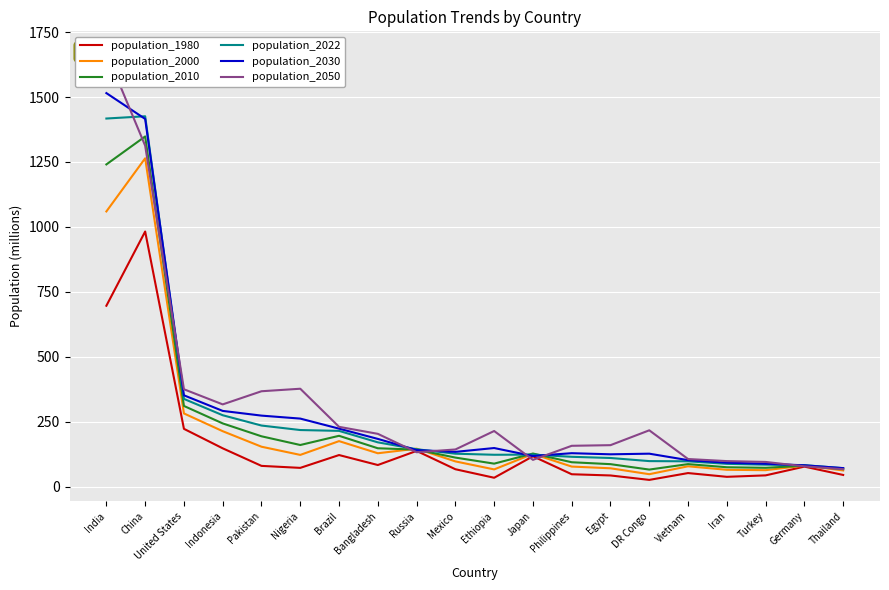

What position from the right is Egypt?

7